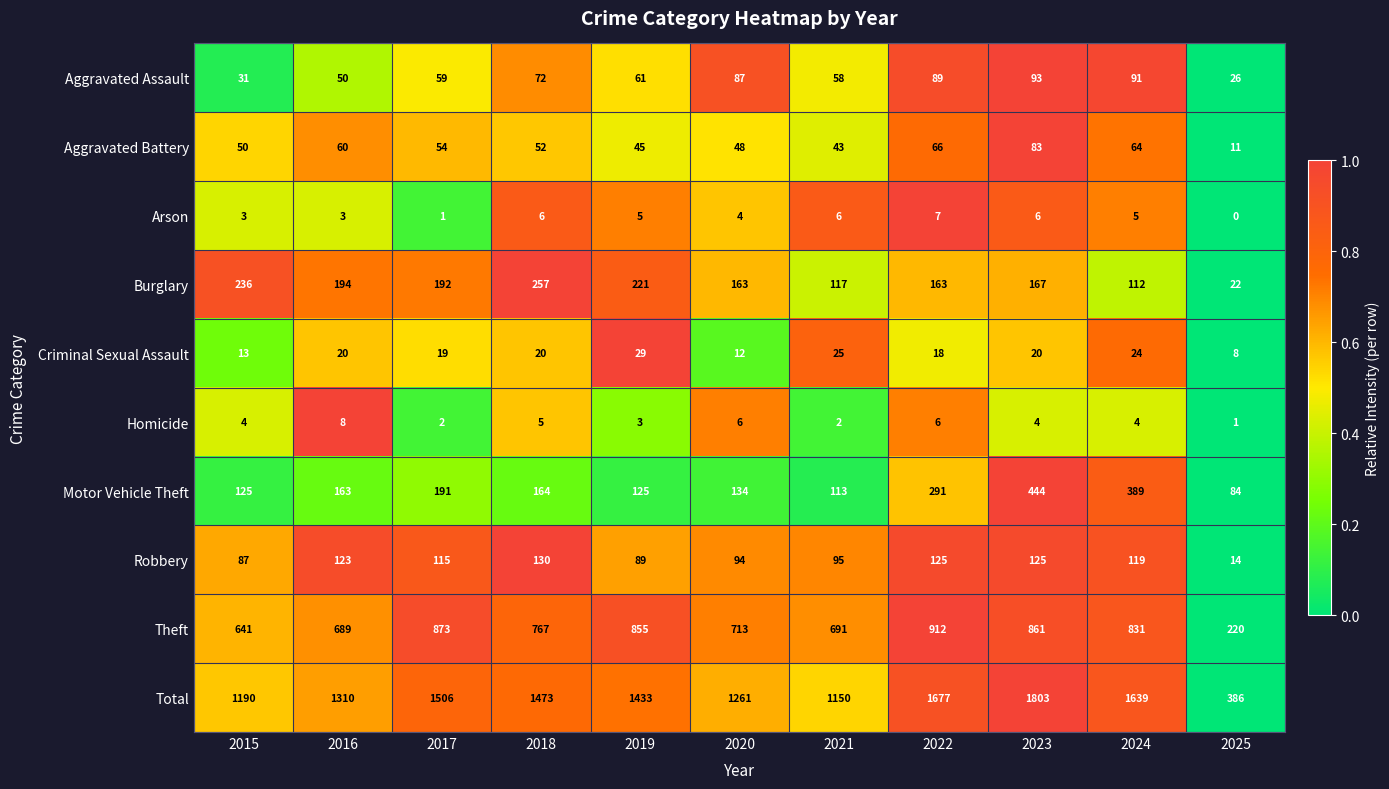

The Total series shows 1433 at 2019. True or false?

True